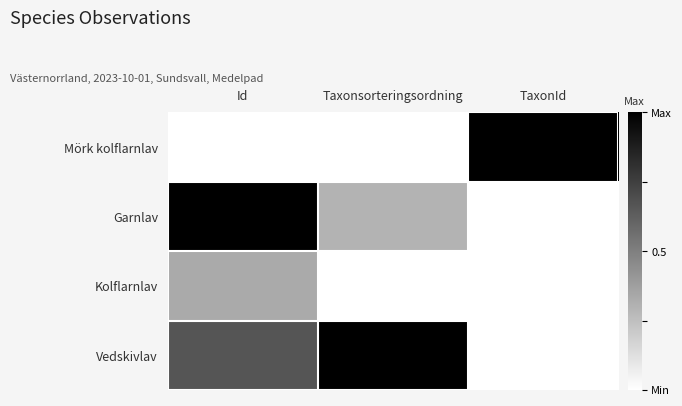

Which label corresponds to the largest value in the chart?

TaxonId